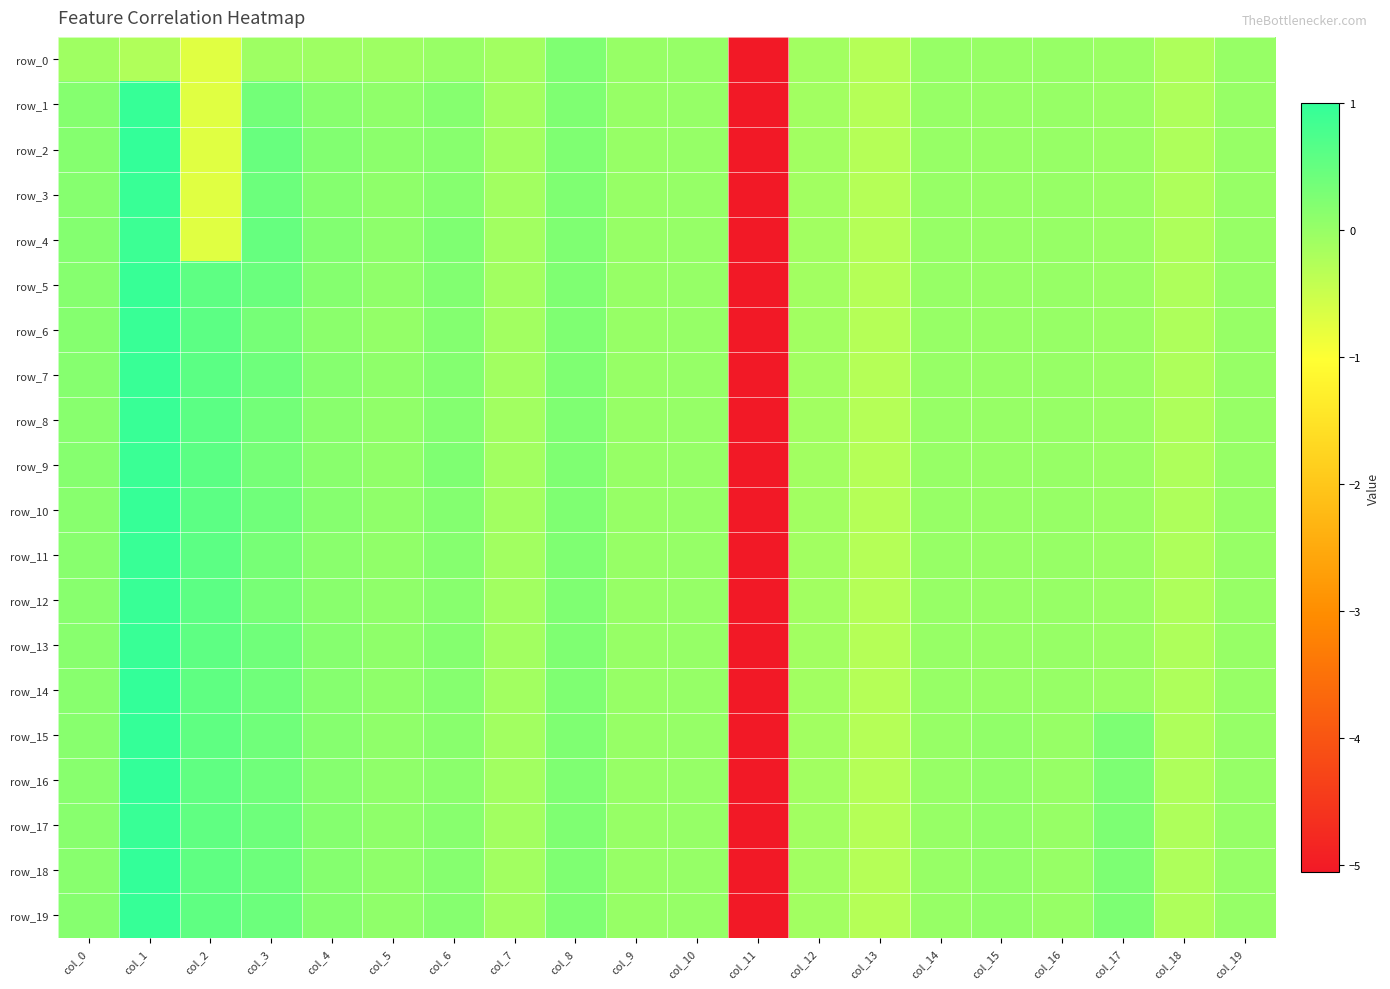

List the labels in order of row_10 value, largest first.

col_1, col_2, col_3, col_8, col_6, col_4, col_0, col_5, col_10, col_9, col_14, col_16, col_19, col_15, col_17, col_7, col_12, col_18, col_13, col_11